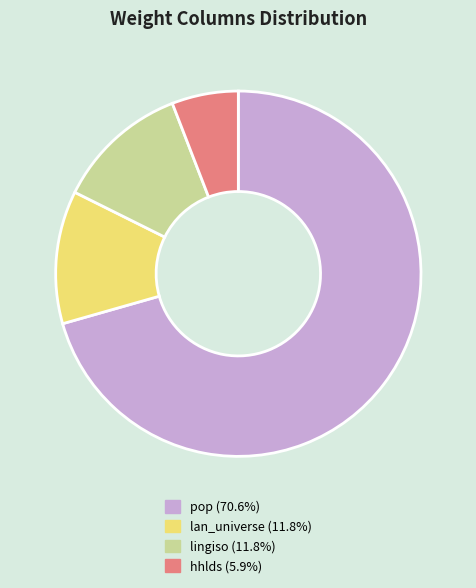

Does hhlds (5.9%) represent more than half of the total?

No